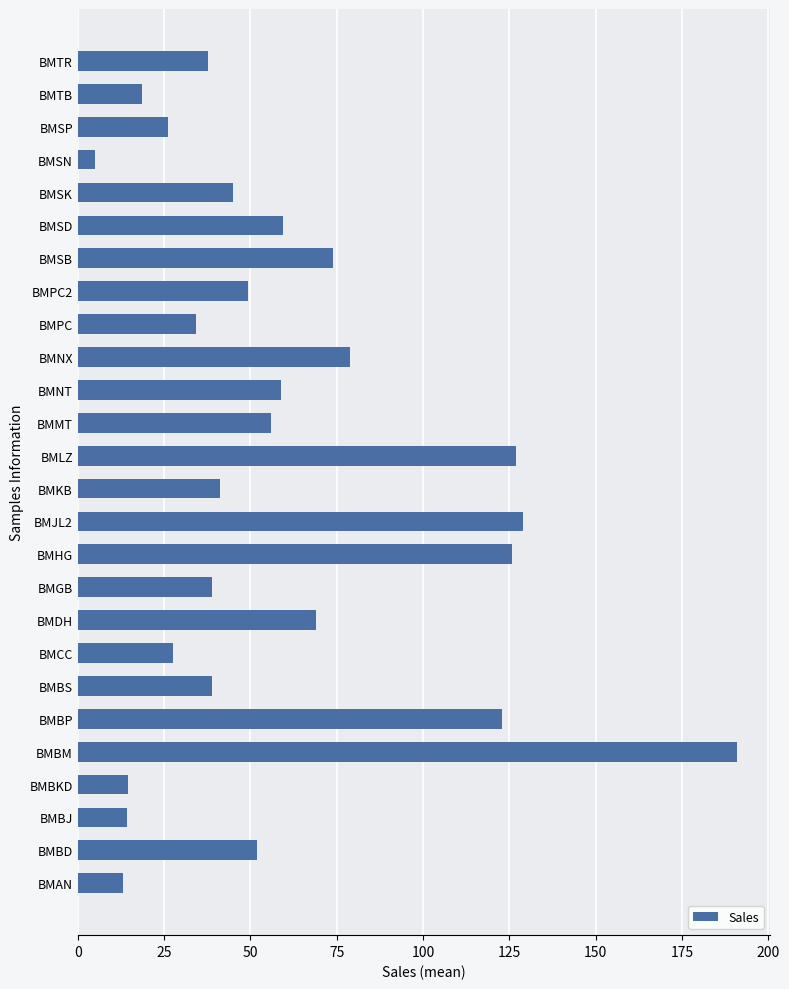

Read the value at BMBP.

123.0